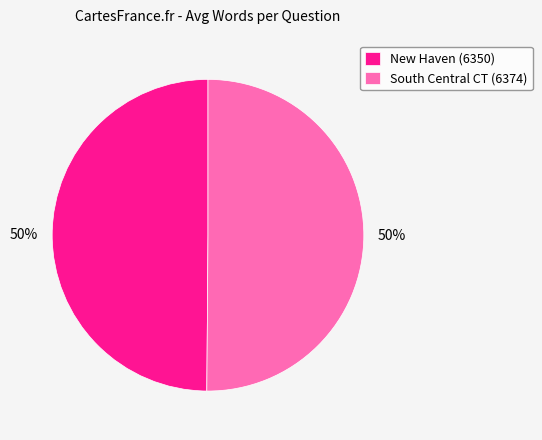

What is the ratio of the value at South Central CT (6374) to the value at New Haven (6350)?

1.0